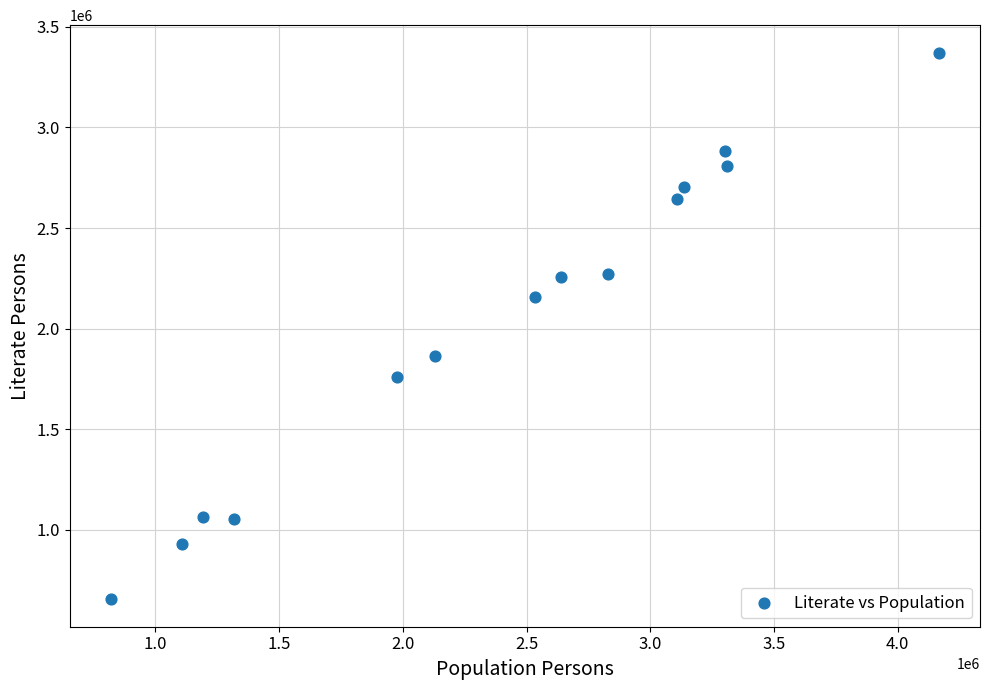

What is the range of Y values (max minus min)?

2719937